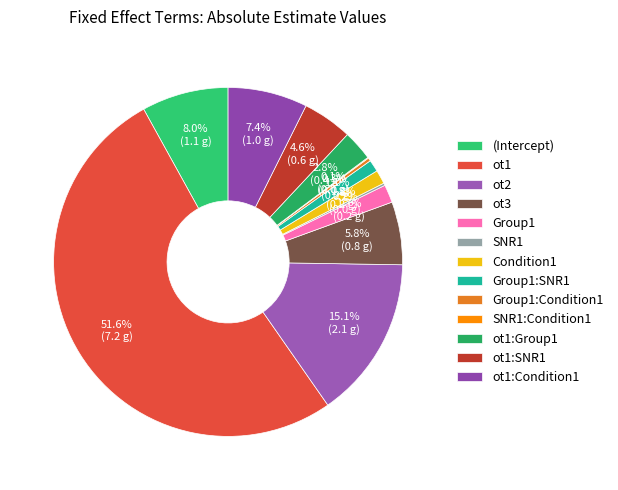

What is the total percentage of (Intercept) and Group1:SNR1?

9.1%